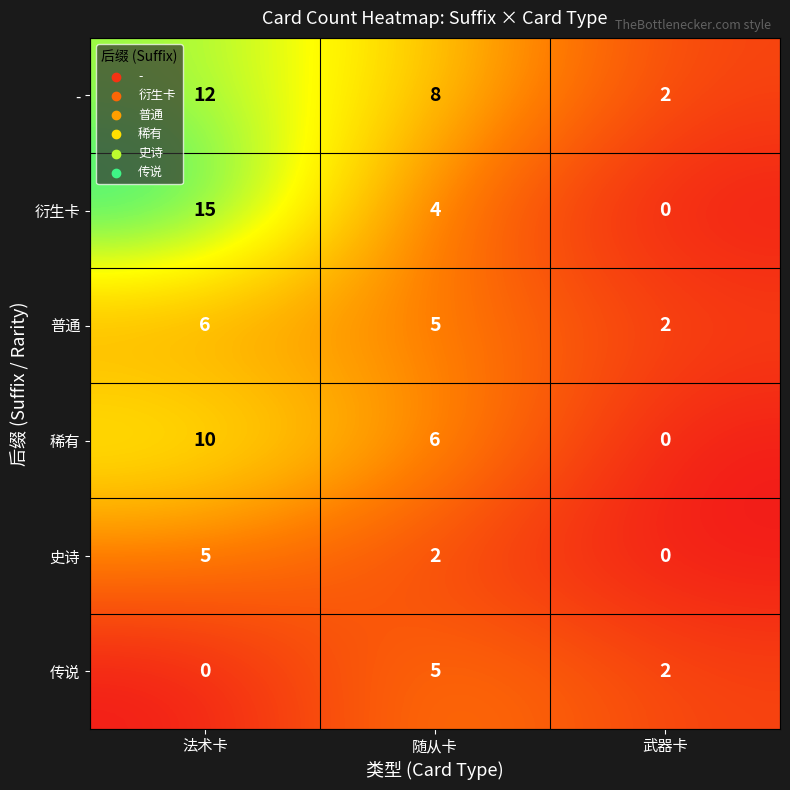

Rank the series at 法术卡 from lowest to highest value.

传说, 史诗, 普通, 稀有, -, 衍生卡